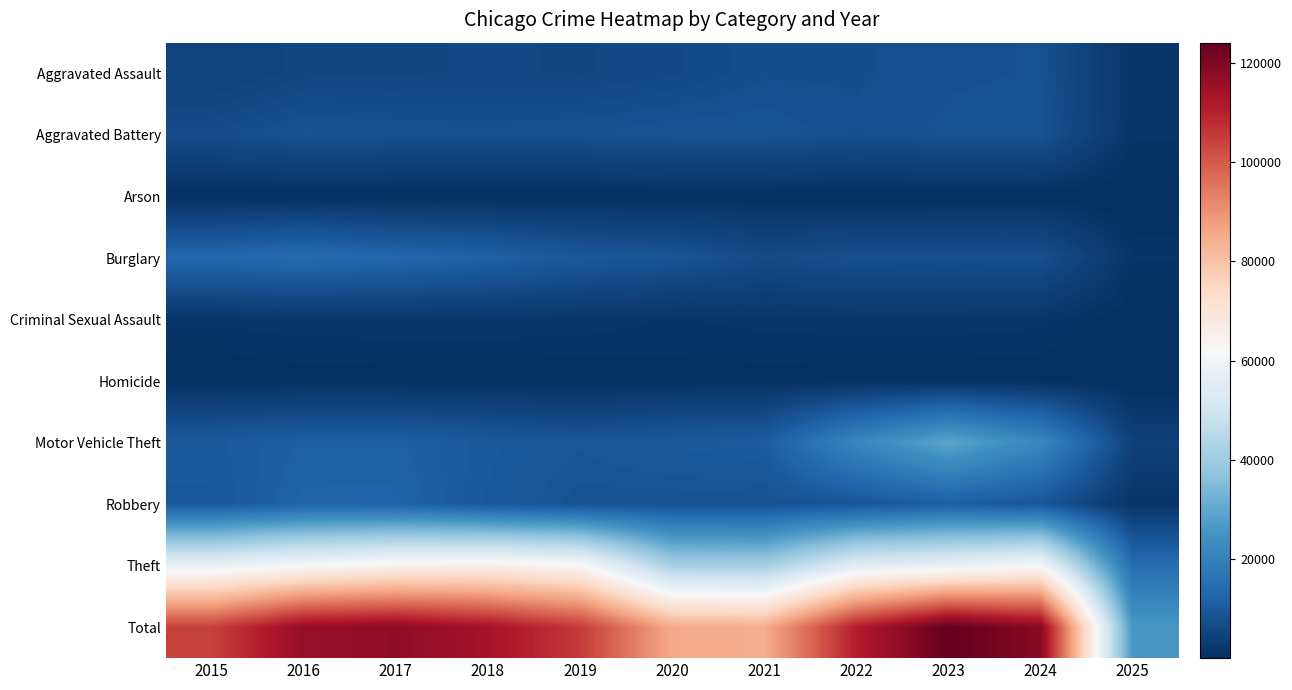

At which category does the chart reach its minimum across all series?

2025